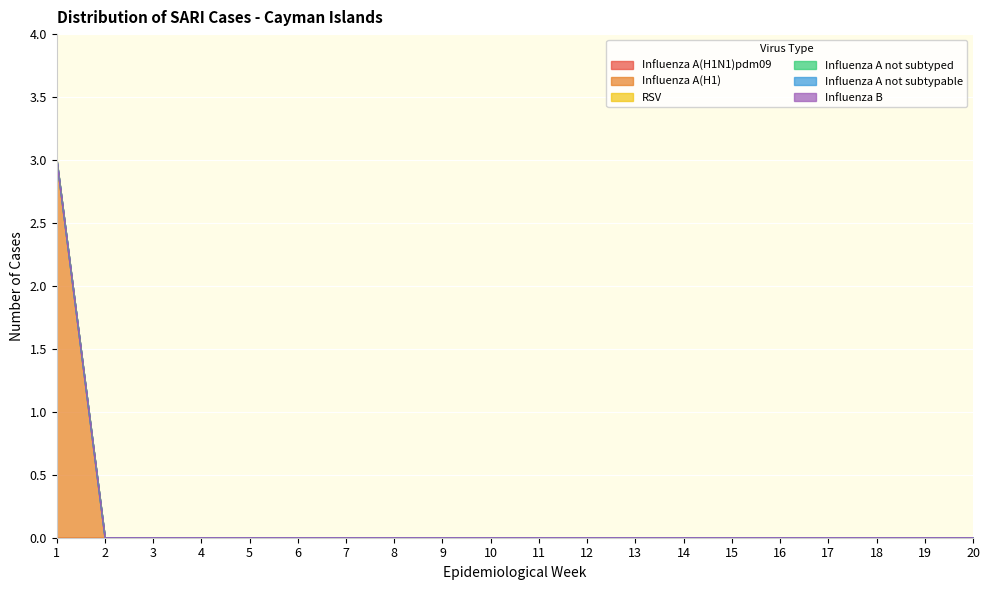

How many categories are shown in the chart?

20